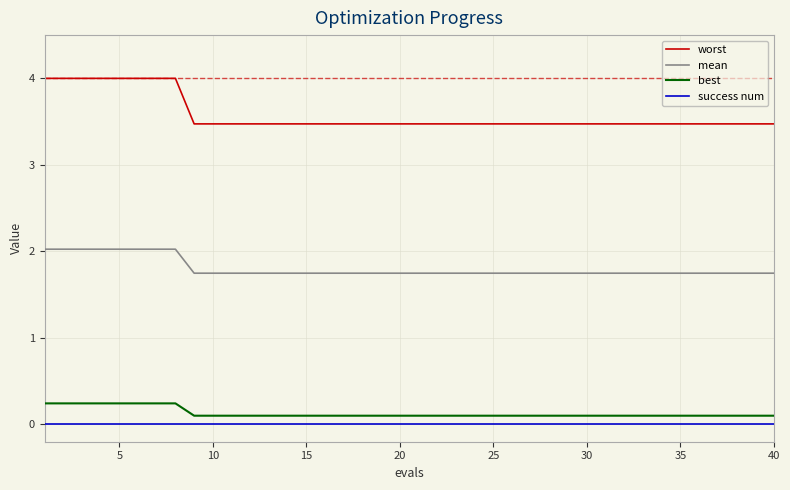

What is the maximum value shown in the chart?

4.0